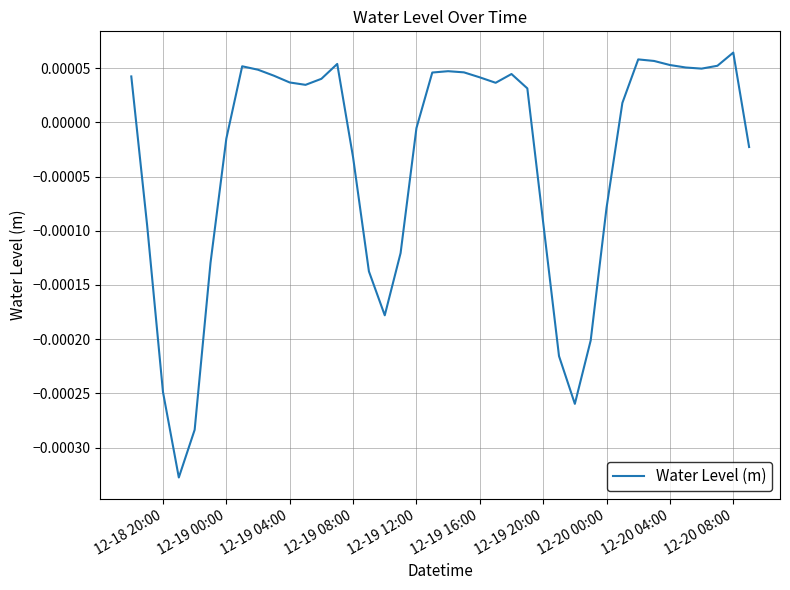

How many lines are shown in the chart?

1